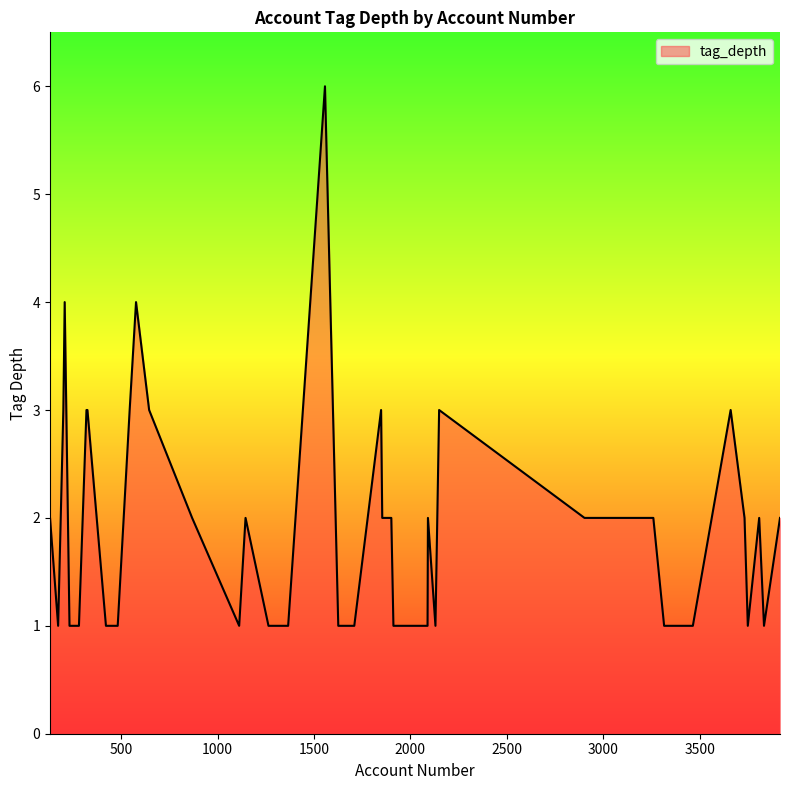

What is the greatest value displayed?

6